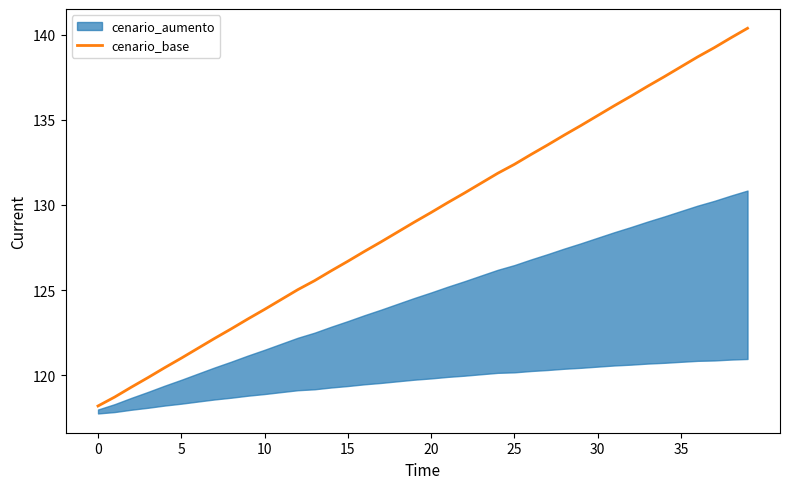

What is the greatest value displayed?

140.4